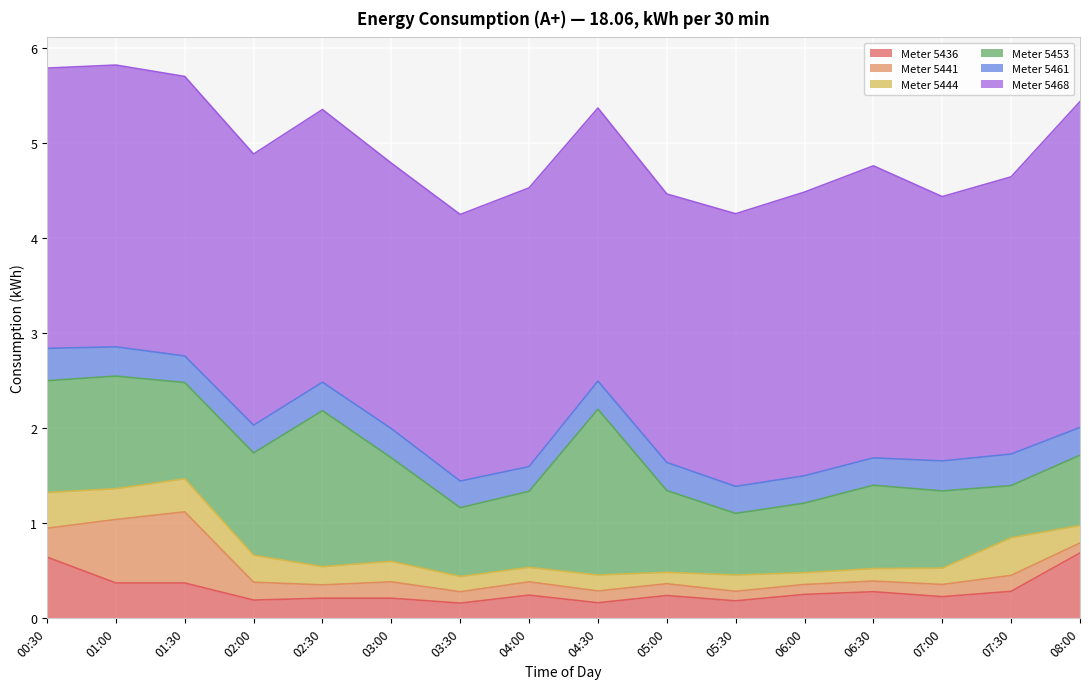

List the series in order of their peak value, highest first.

5468, 5453, 5441, 5436, 5444, 5461